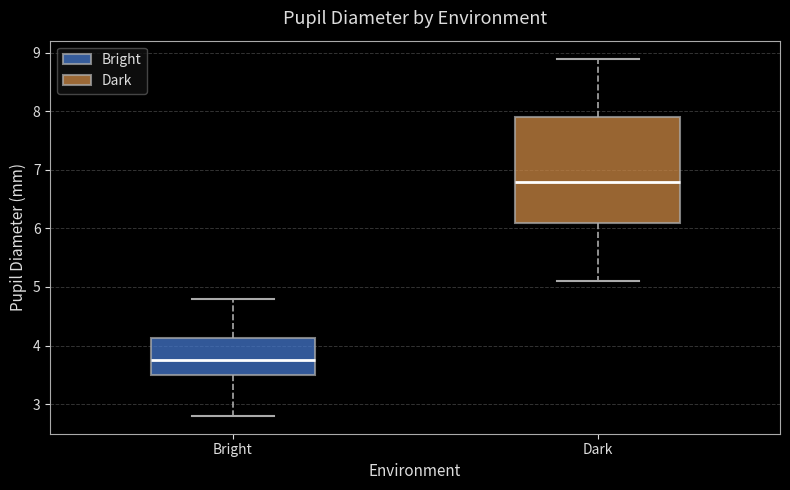

Reading left to right, transcribe this box plot: for each box, give where its median line is, the range the box spans, and where its two whiskers end, as read against the y-axis. The values are not printed on the chart, so give them approximately, as read against the axis.

Bright: median 3.8, box 3.5 to 4.1, whiskers 2.8 to 4.8
Dark: median 6.8, box 6.1 to 7.9, whiskers 5.1 to 8.9